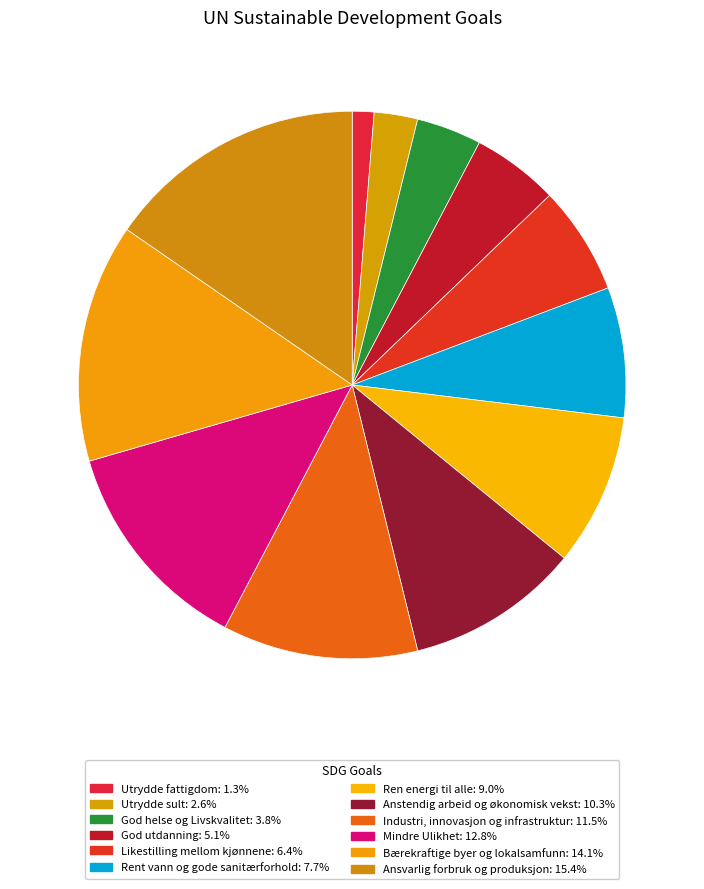

To the nearest percent, what is the difference between the largest and smallest slice percentages?

14%